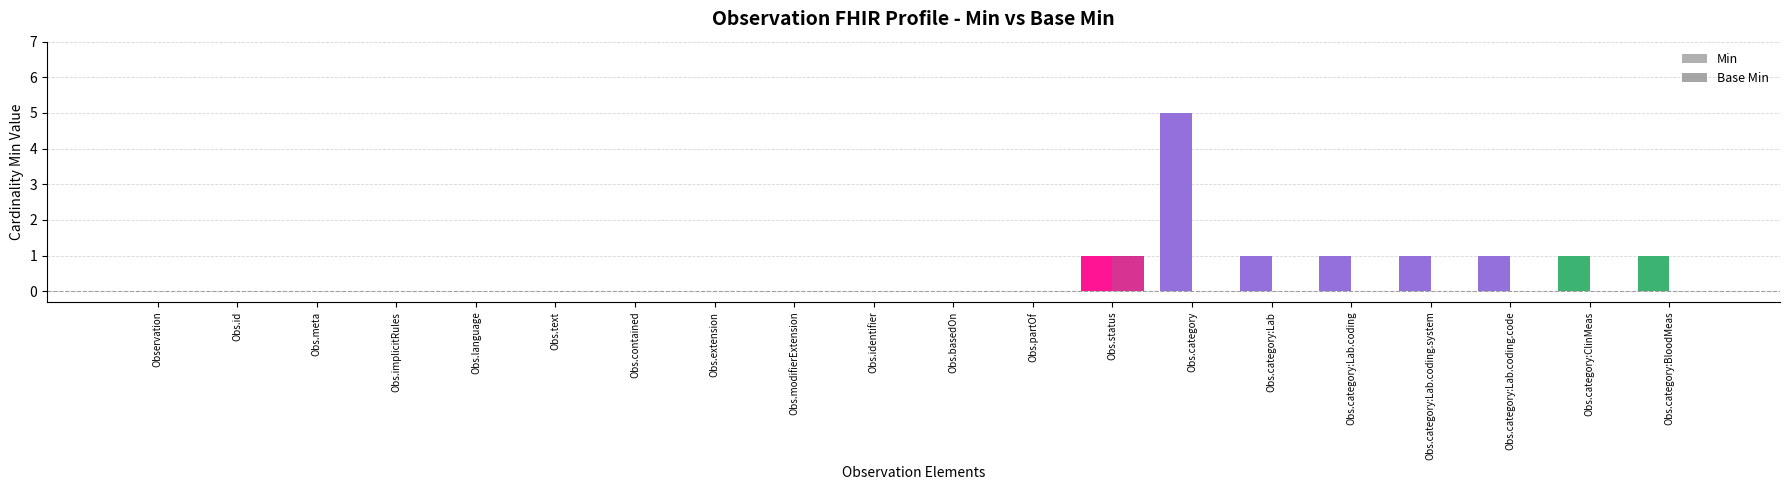

At which category is the sum across all series the highest?

Obs.category